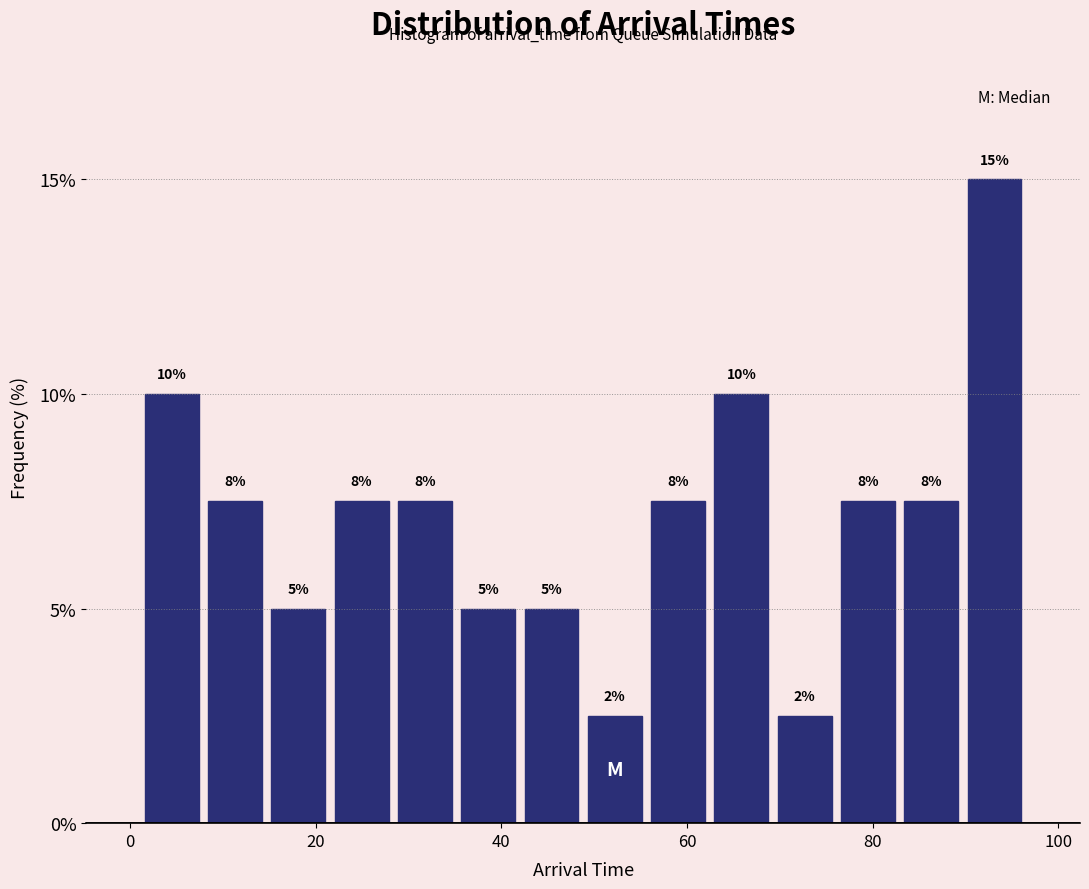

Around what value on the x-axis is the tallest bar? Give the approximate position of its centre, as read against the axis.

94